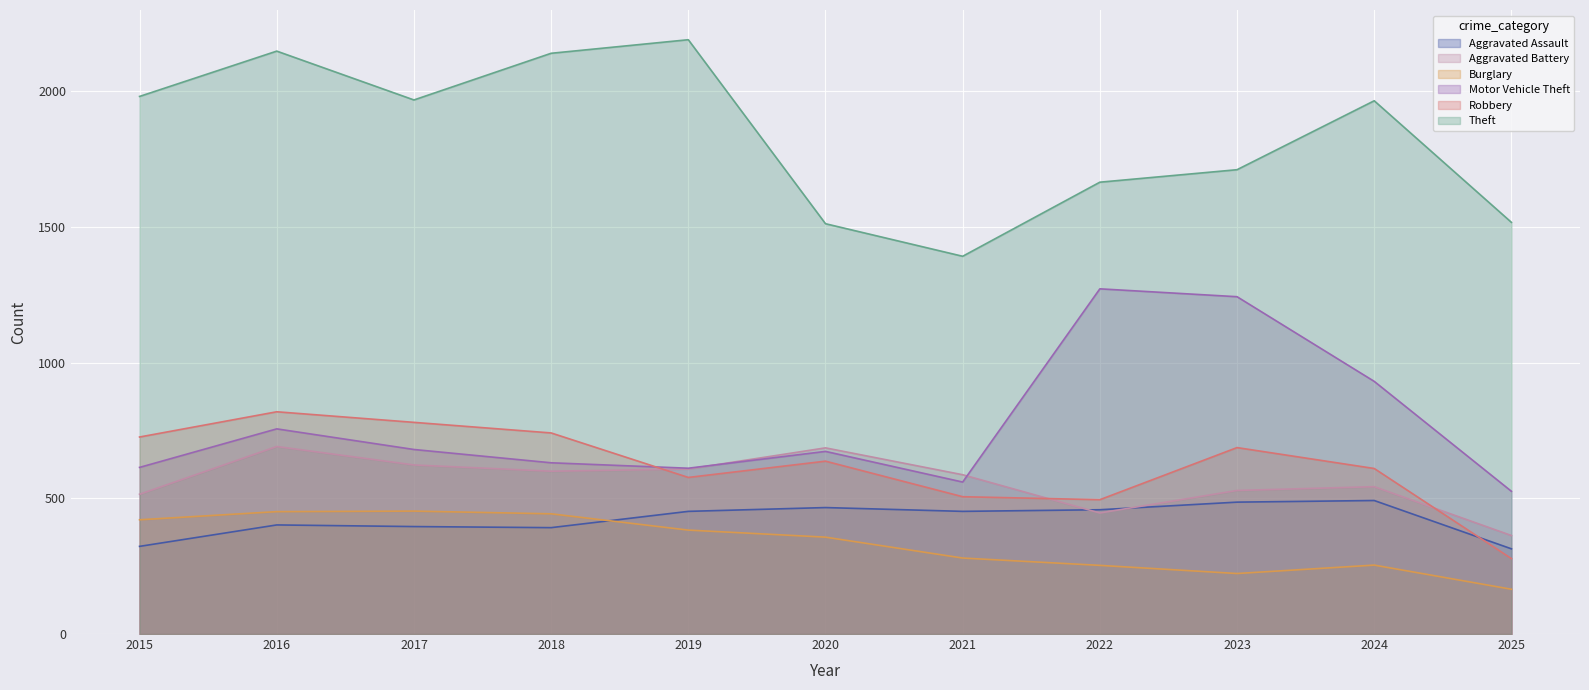

What is the sum of all Burglary values?

3683